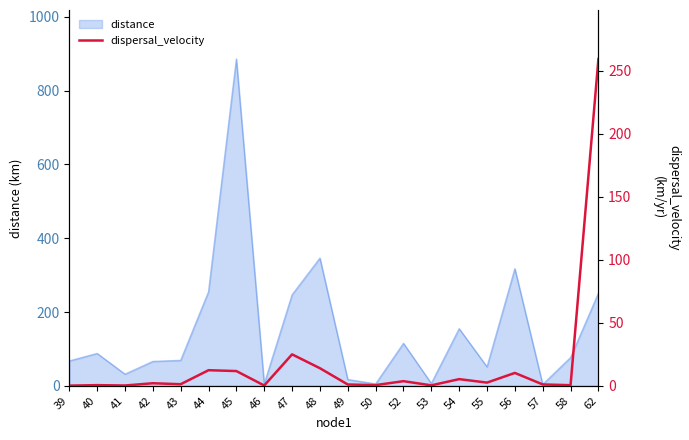

True or false: distance has a value of 154.8 at 54.

True